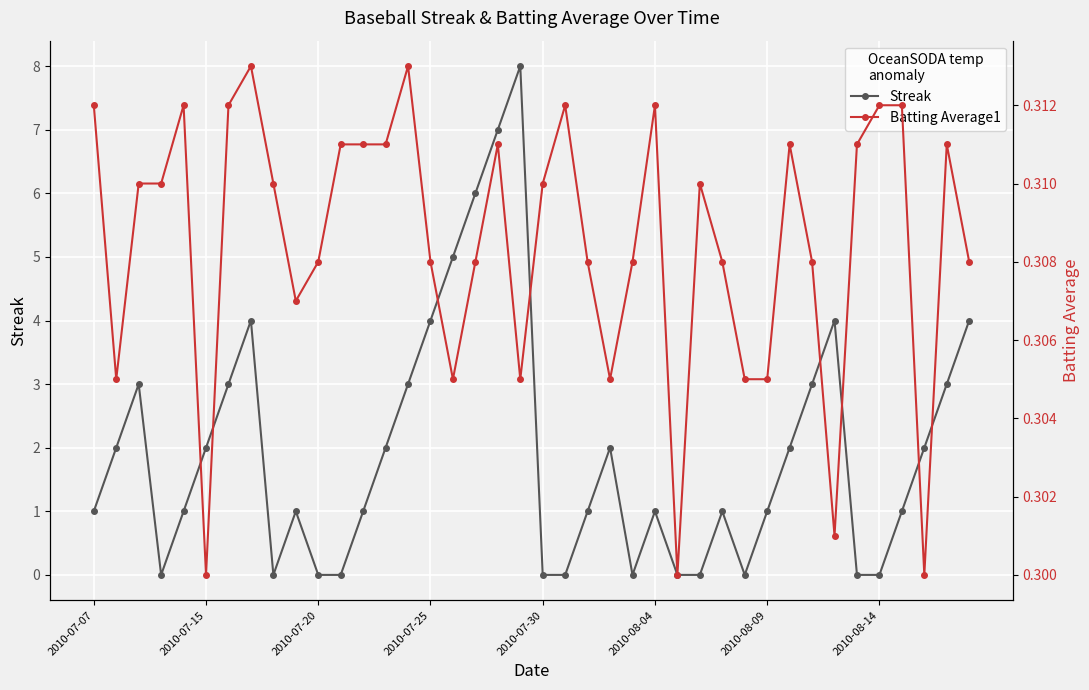

Is this an area chart (filled region under the line)?

No